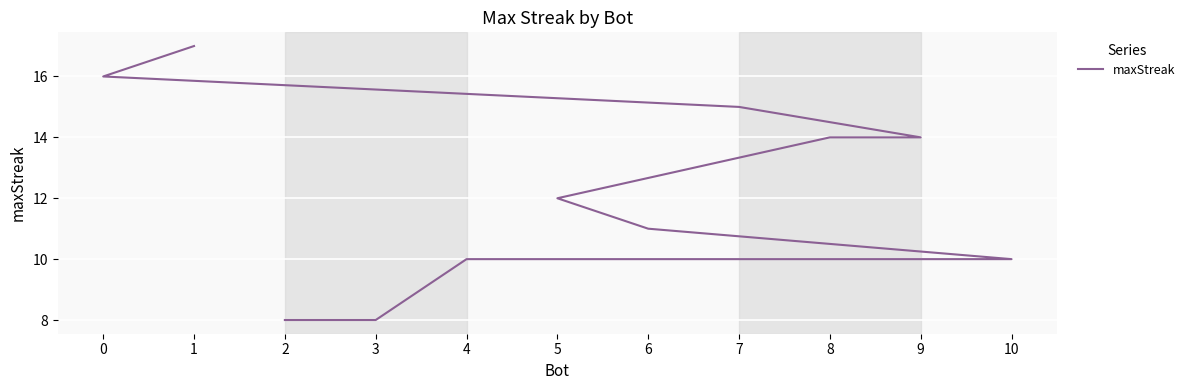

True or false: there are more than 1 points higher than both neighbors.

False